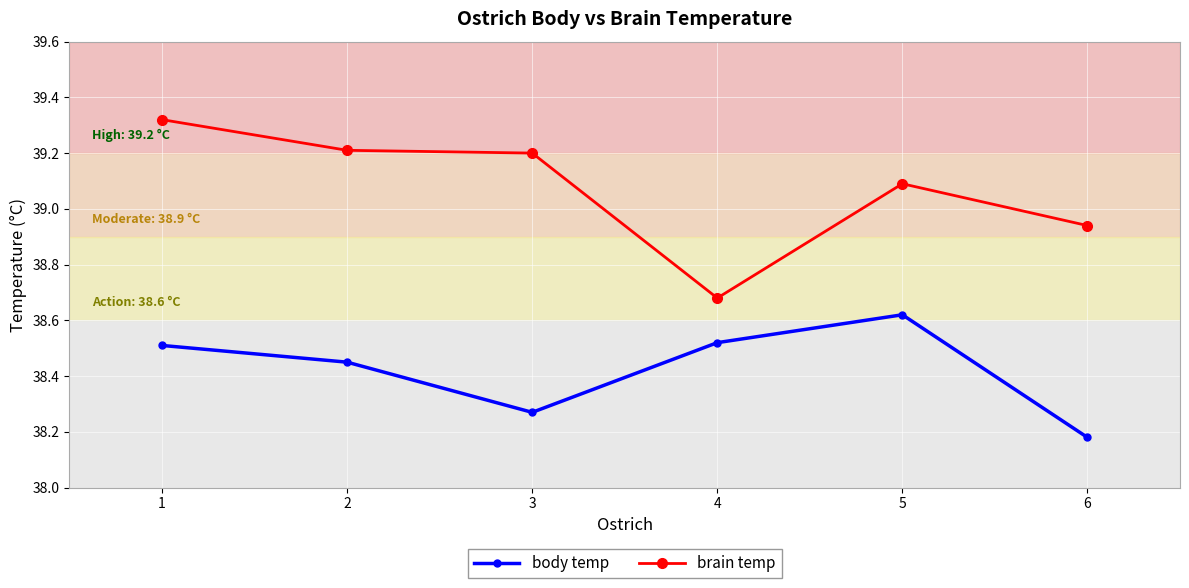

The body temp series shows 16.1 at 6. True or false?

False